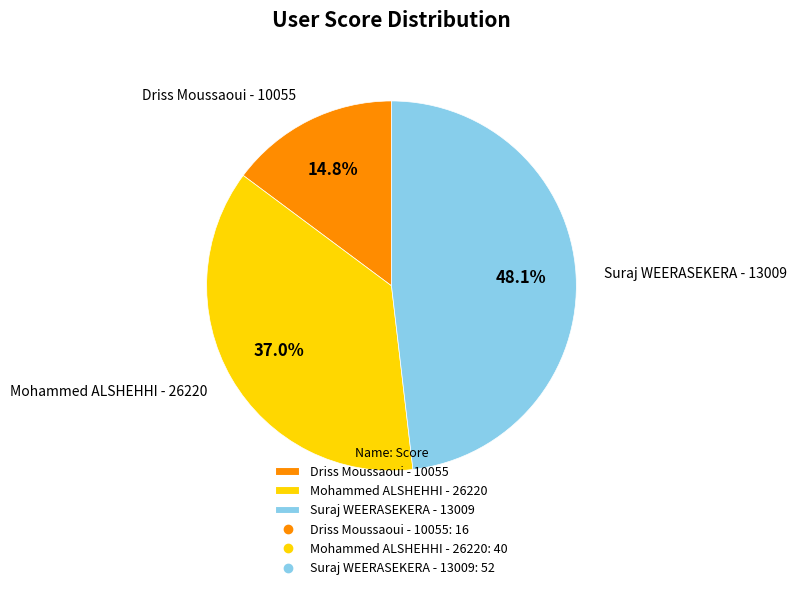

What is the total percentage of Suraj WEERASEKERA - 13009 and Driss Moussaoui - 10055?

63.0%